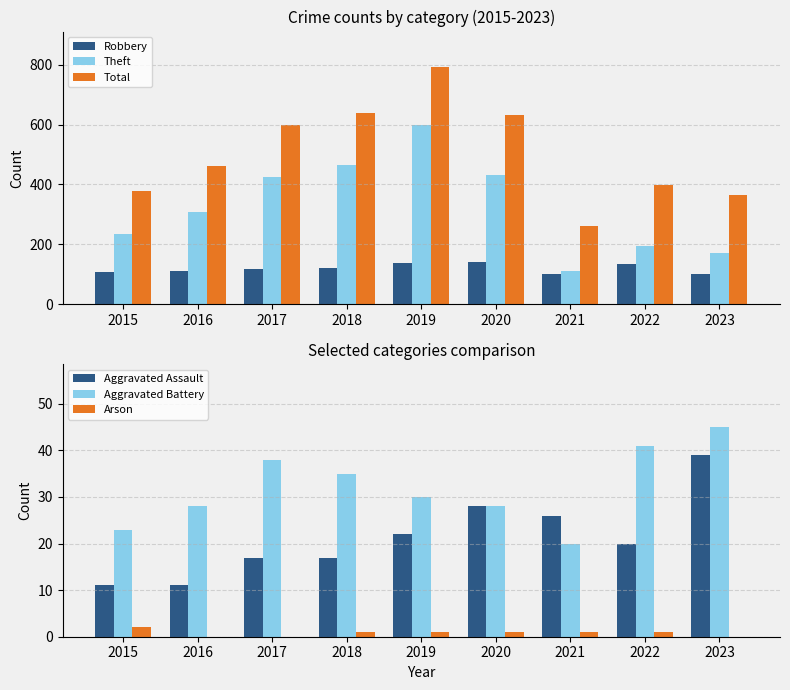

Count the number of data series in this chart.

6